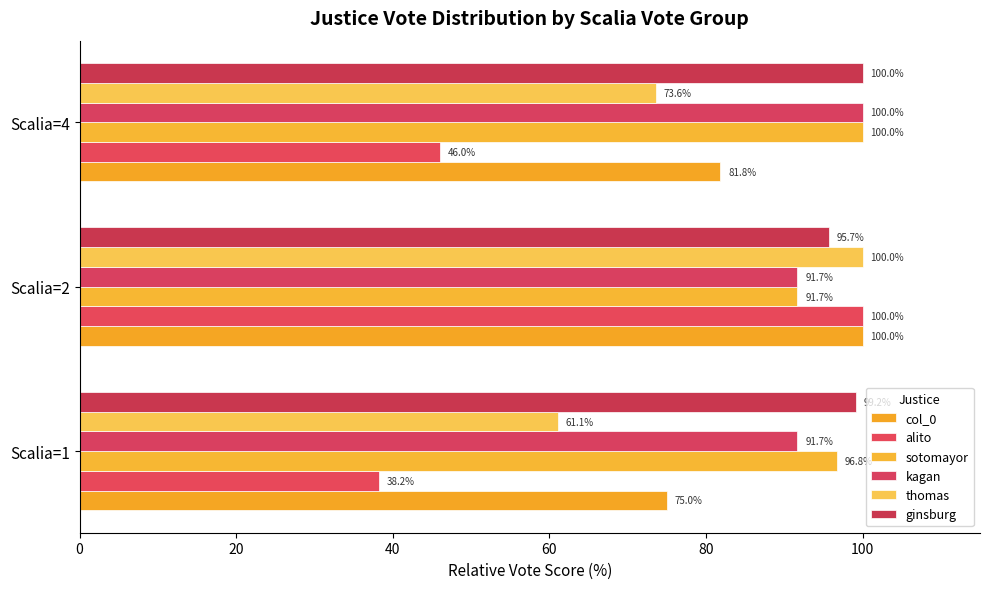

How many values in the alito series exceed 46?

2